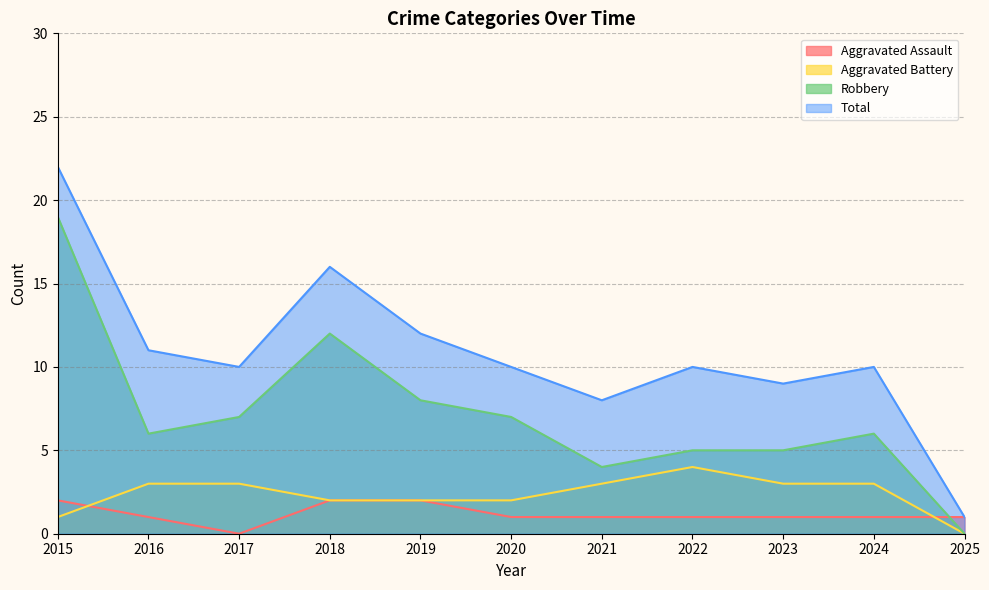

How many lines are shown in the chart?

4